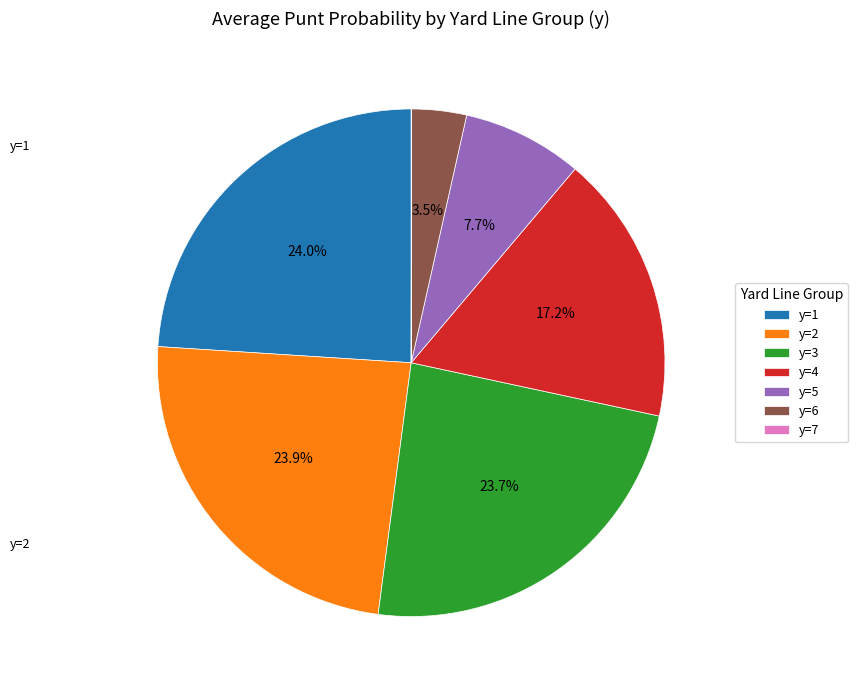

Is the sum of y=2 and y=1 greater than half?

No